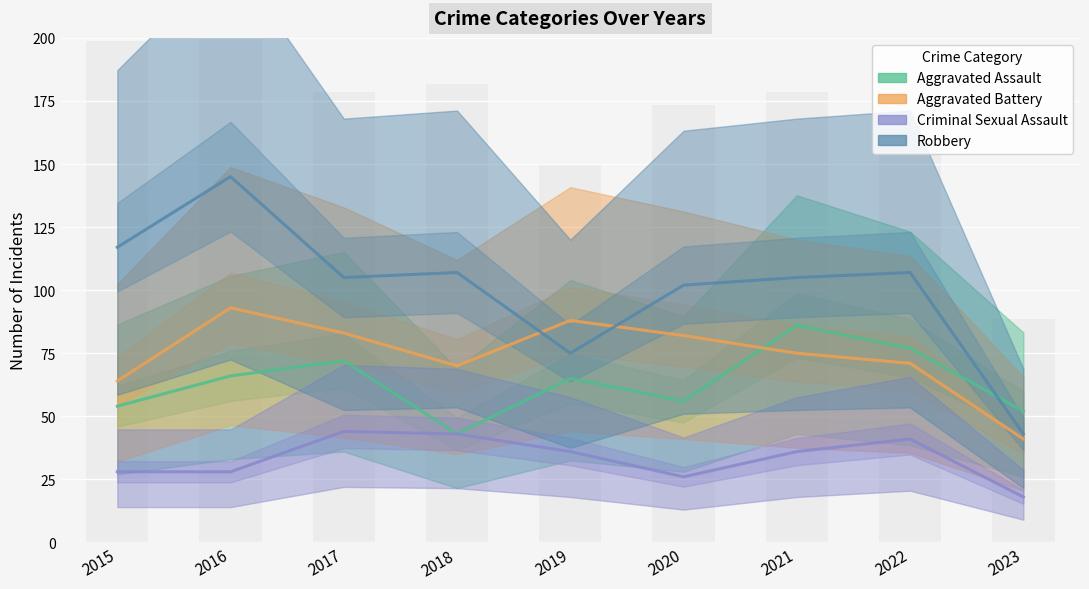

How many bars are there in each group?

4